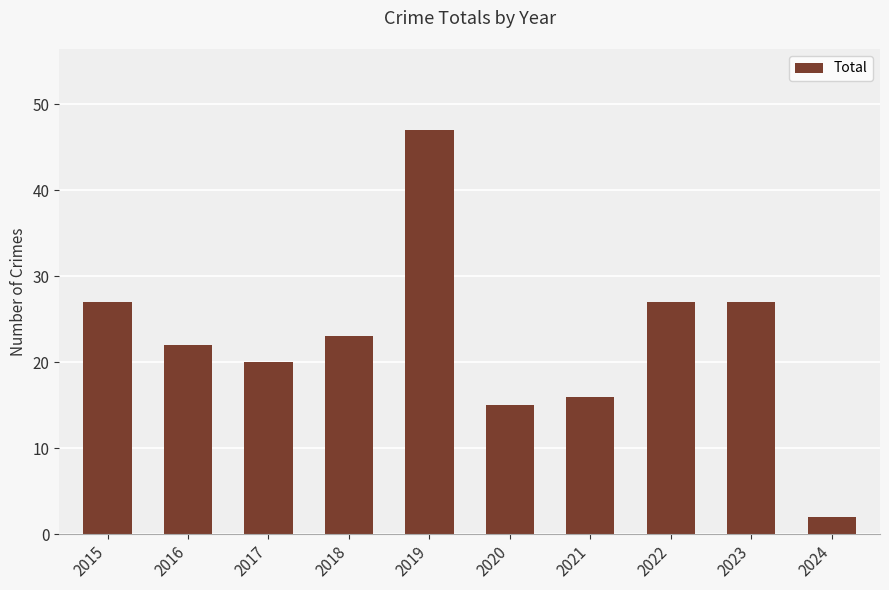

What is the sum of all values?

226